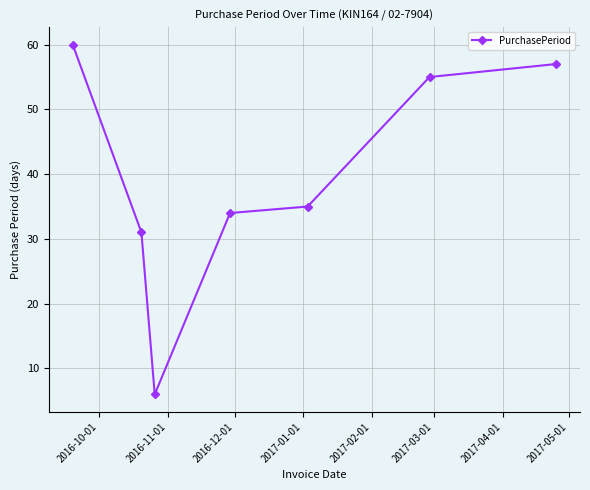

What is the smallest value displayed?

6